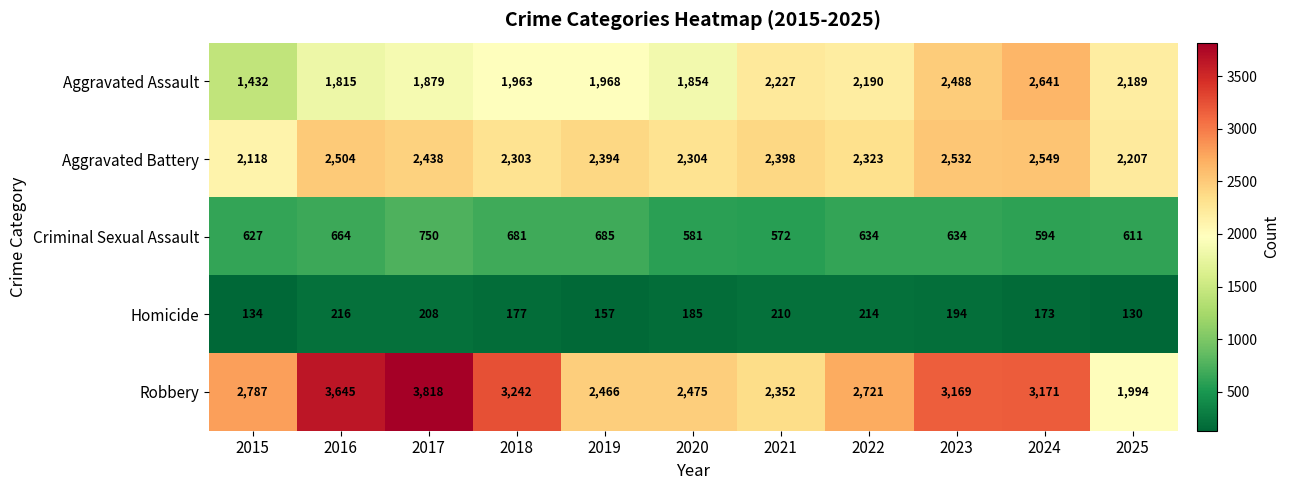

How many data points does each series have?

11